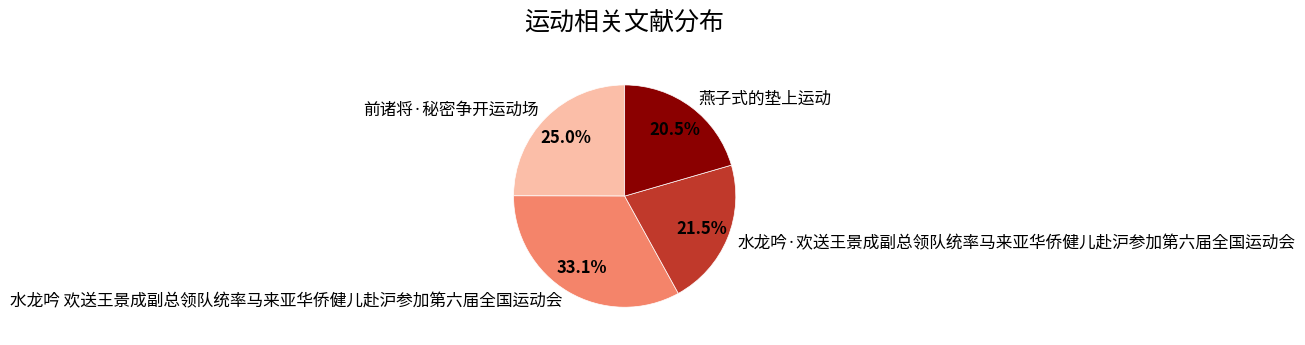

Does any single category account for the majority?

No